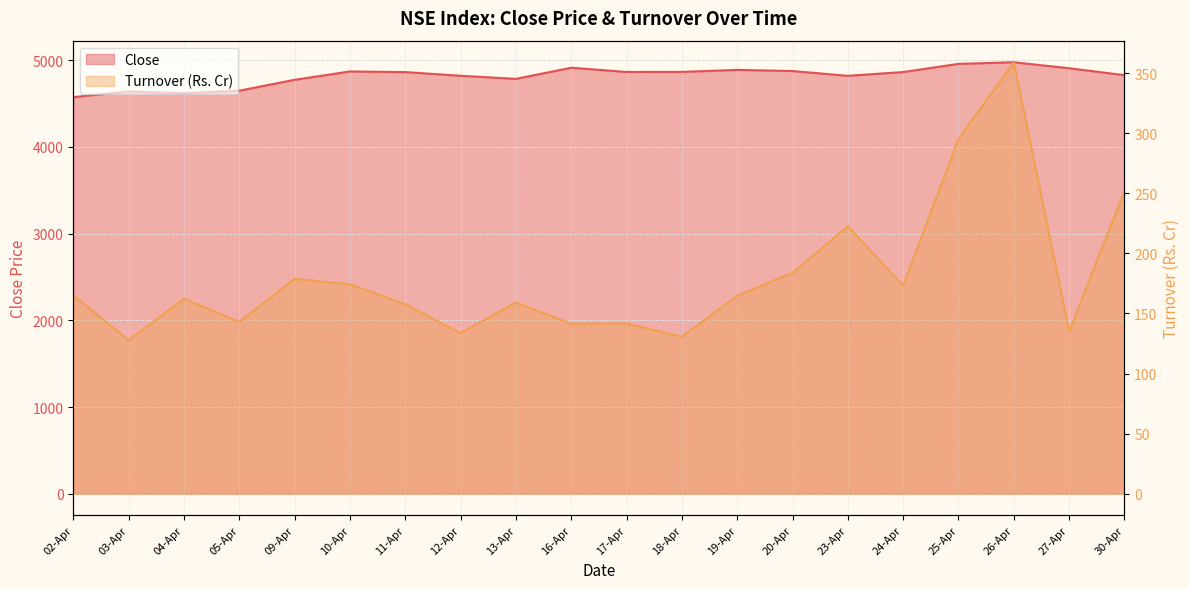

What value does the Close series have at 30-Apr?

4825.8